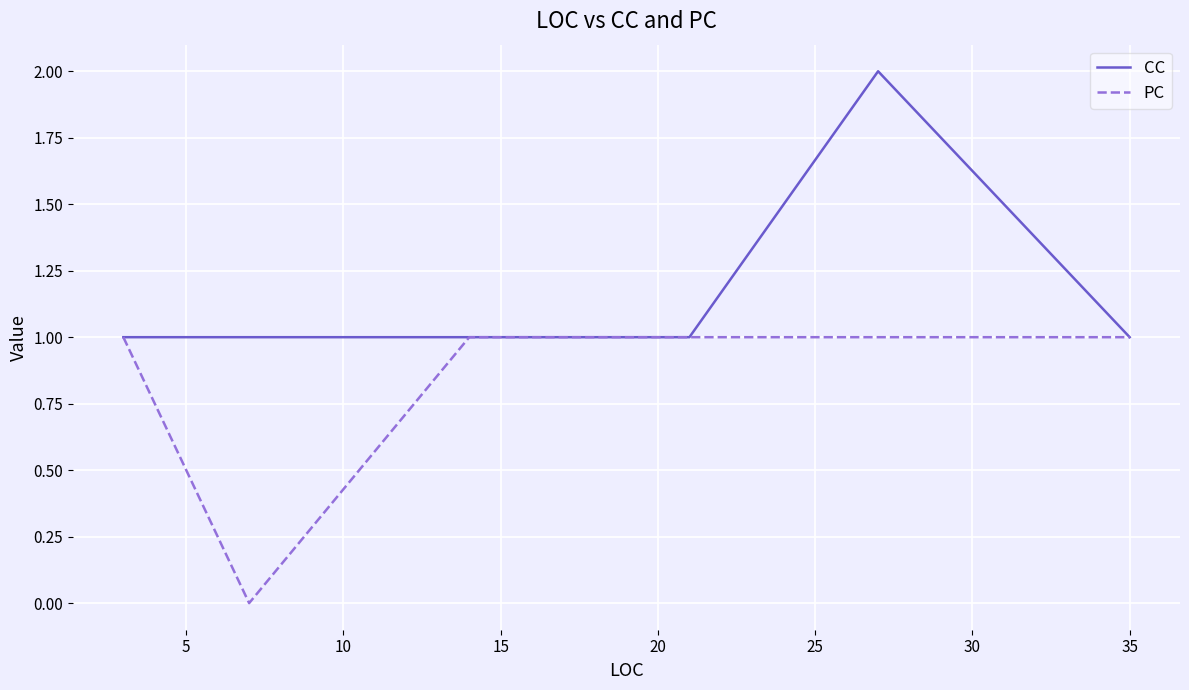

Between 10 and 35, which is larger?

10